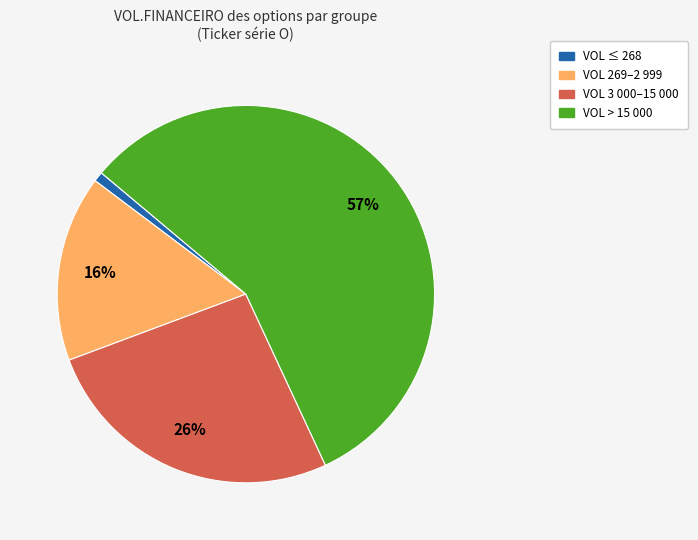

To the nearest percent, what is the average slice percentage?

25%